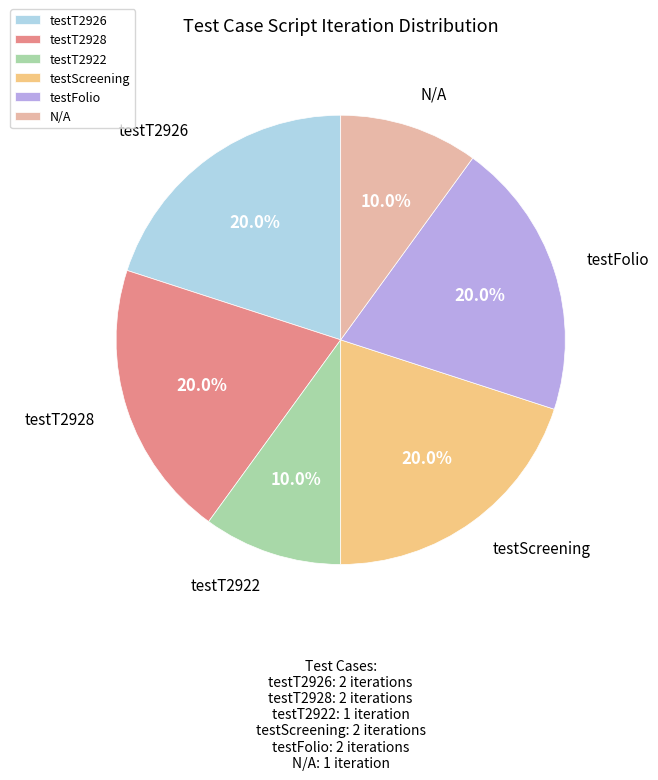

What percentage do testT2926 and testScreening together represent?

40.0%